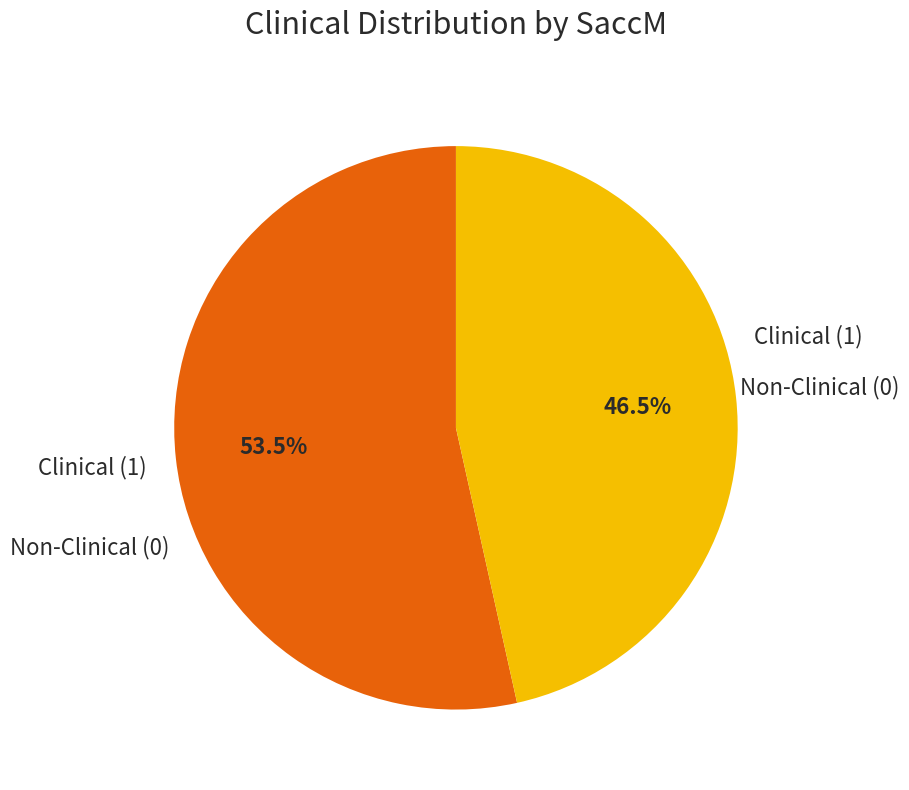

Count the number of slices in the pie.

2